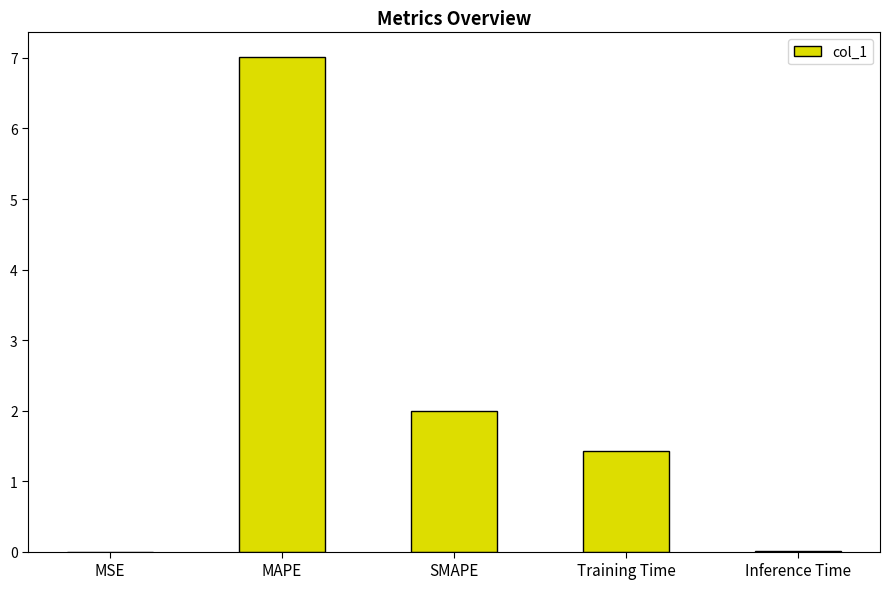

Which has a higher value, MAPE or Inference Time?

MAPE